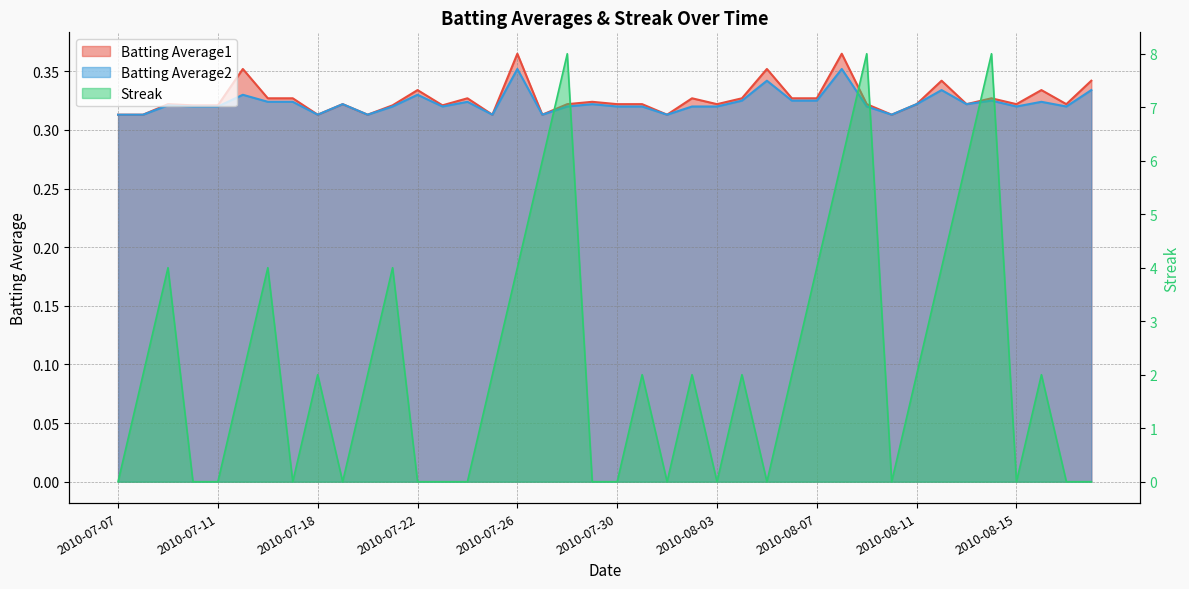

Reading left to right, list all the values displayed in this chart.

Streak: 2010-07-07=0.0	2010-07-08=2.0	2010-07-09=4.0	2010-07-10=0.0	2010-07-11=0.0	2010-07-15=2.0	2010-07-16=4.0	2010-07-17=0.0	2010-07-18=2.0	2010-07-19=0.0	2010-07-20=2.0	2010-07-21=4.0	2010-07-22=0.0	2010-07-23=0.0	2010-07-24=0.0	2010-07-25=2.0	2010-07-26=4.0	2010-07-27=6.0	2010-07-28=8.0	2010-07-29=0.0	2010-07-30=0.0	2010-07-31=2.0	2010-08-01=0.0	2010-08-02=2.0	2010-08-03=0.0	2010-08-04=2.0	2010-08-05=0.0	2010-08-06=2.0	2010-08-07=4.0	2010-08-08=6.0	2010-08-09=8.0	2010-08-10=0.0	2010-08-11=2.0	2010-08-12=4.0	2010-08-13=6.0	2010-08-14=8.0	2010-08-15=0.0	2010-08-16=2.0	2010-08-17=0.0	2010-08-18=0.0
Batting Average1: 2010-07-07=0.3	2010-07-08=0.3	2010-07-09=0.3	2010-07-10=0.3	2010-07-11=0.3	2010-07-15=0.4	2010-07-16=0.3	2010-07-17=0.3	2010-07-18=0.3	2010-07-19=0.3	2010-07-20=0.3	2010-07-21=0.3	2010-07-22=0.3	2010-07-23=0.3	2010-07-24=0.3	2010-07-25=0.3	2010-07-26=0.4	2010-07-27=0.3	2010-07-28=0.3	2010-07-29=0.3	2010-07-30=0.3	2010-07-31=0.3	2010-08-01=0.3	2010-08-02=0.3	2010-08-03=0.3	2010-08-04=0.3	2010-08-05=0.4	2010-08-06=0.3	2010-08-07=0.3	2010-08-08=0.4	2010-08-09=0.3	2010-08-10=0.3	2010-08-11=0.3	2010-08-12=0.3	2010-08-13=0.3	2010-08-14=0.3	2010-08-15=0.3	2010-08-16=0.3	2010-08-17=0.3	2010-08-18=0.3
Batting Average2: 2010-07-07=0.3	2010-07-08=0.3	2010-07-09=0.3	2010-07-10=0.3	2010-07-11=0.3	2010-07-15=0.3	2010-07-16=0.3	2010-07-17=0.3	2010-07-18=0.3	2010-07-19=0.3	2010-07-20=0.3	2010-07-21=0.3	2010-07-22=0.3	2010-07-23=0.3	2010-07-24=0.3	2010-07-25=0.3	2010-07-26=0.4	2010-07-27=0.3	2010-07-28=0.3	2010-07-29=0.3	2010-07-30=0.3	2010-07-31=0.3	2010-08-01=0.3	2010-08-02=0.3	2010-08-03=0.3	2010-08-04=0.3	2010-08-05=0.3	2010-08-06=0.3	2010-08-07=0.3	2010-08-08=0.4	2010-08-09=0.3	2010-08-10=0.3	2010-08-11=0.3	2010-08-12=0.3	2010-08-13=0.3	2010-08-14=0.3	2010-08-15=0.3	2010-08-16=0.3	2010-08-17=0.3	2010-08-18=0.3